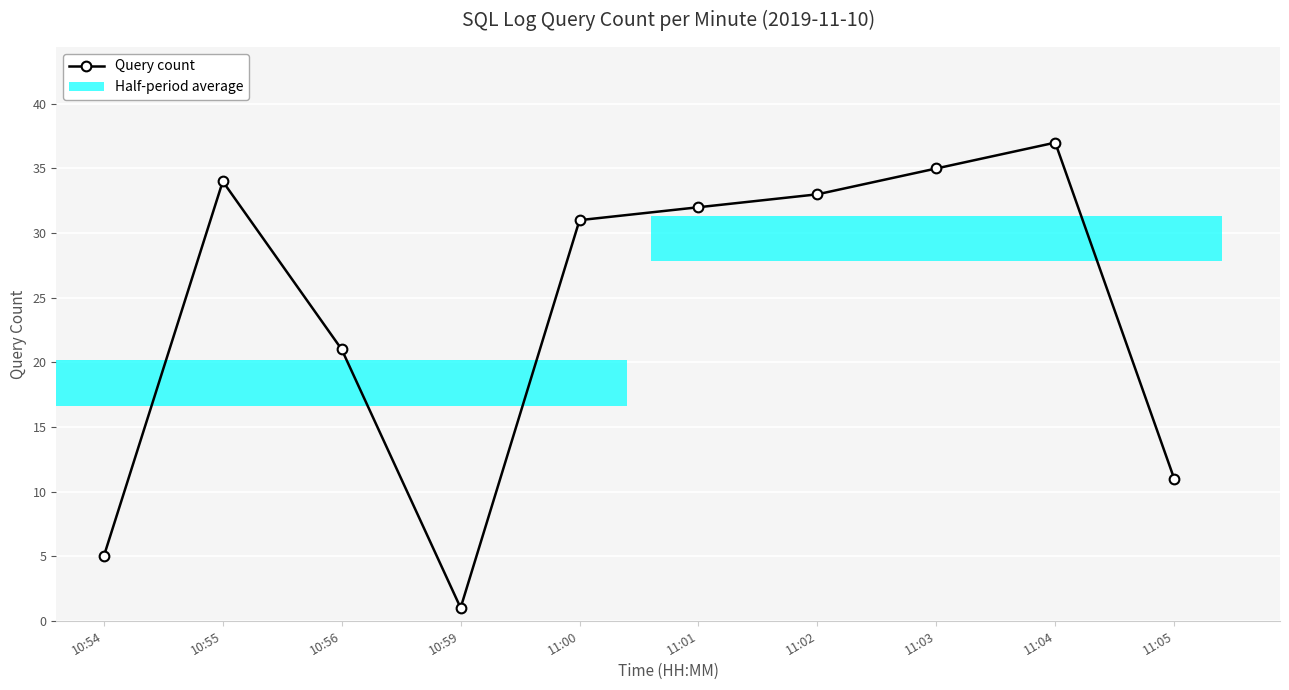

At which category does the chart reach its peak across all series?

11:04